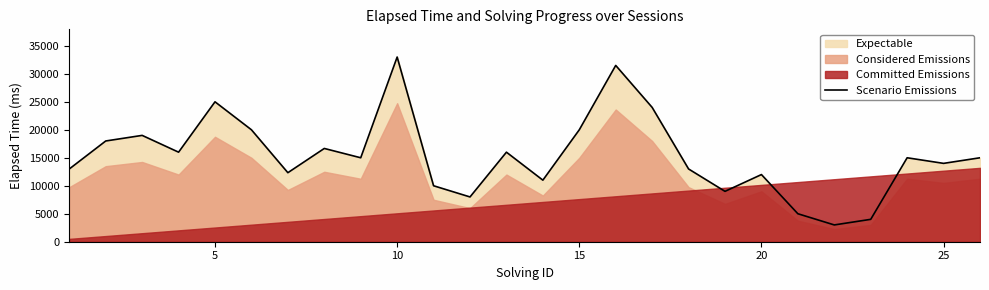

What is the highest value of the Scenario Emissions series?

33000